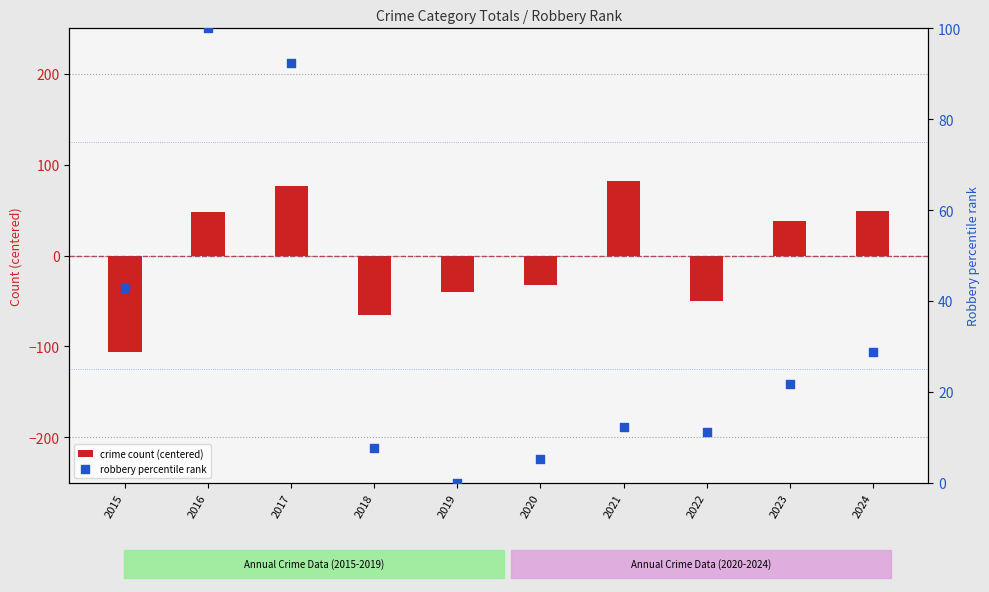

What are all the series names shown in the legend?

crime count (centered), robbery percentile rank